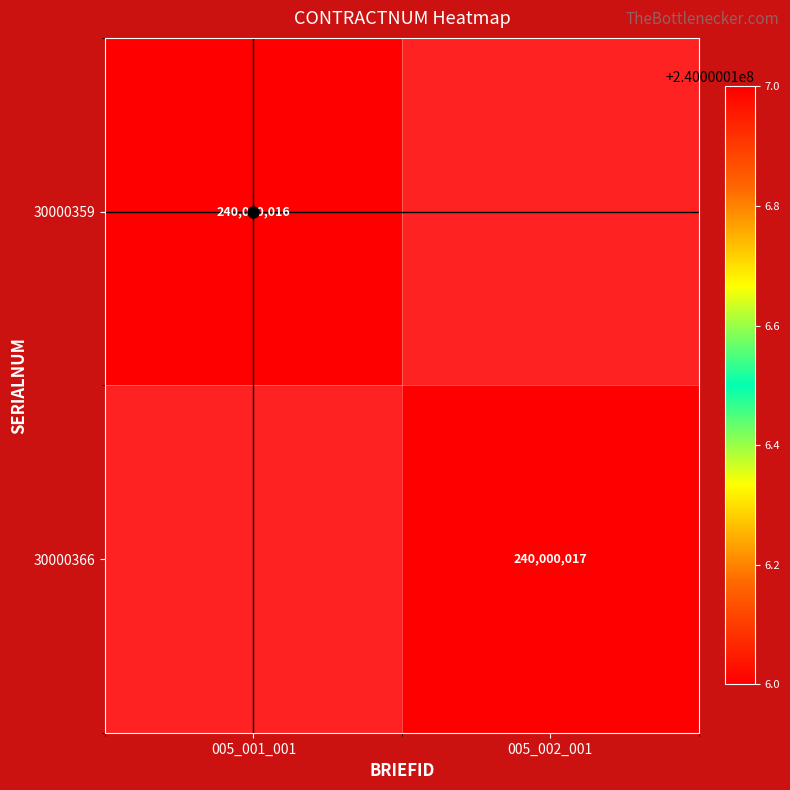

What is the difference between the highest and lowest values at 005_002_001?

240000017